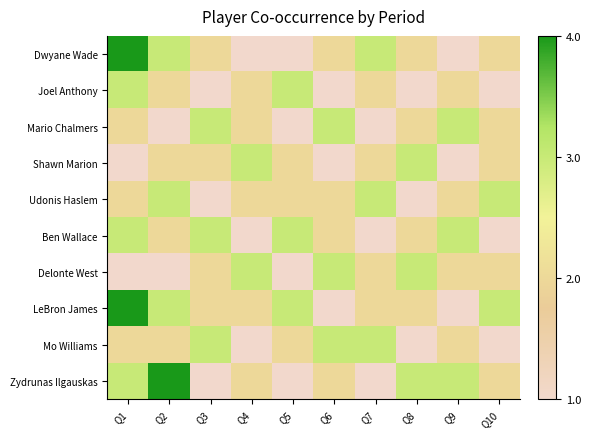

What is the maximum value shown in the chart?

4